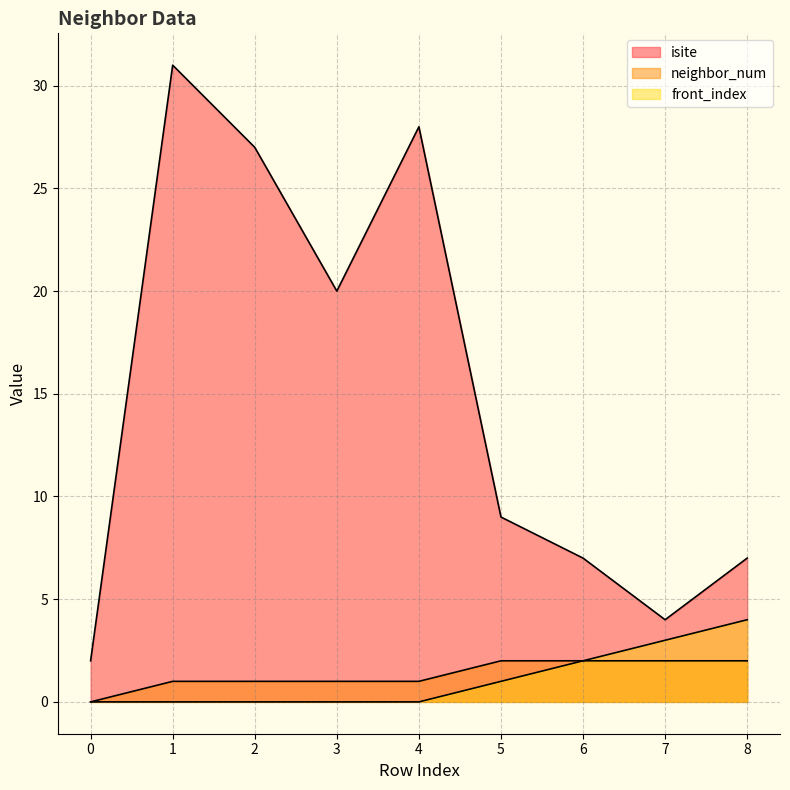

Which series has the widest spread of values?

isite